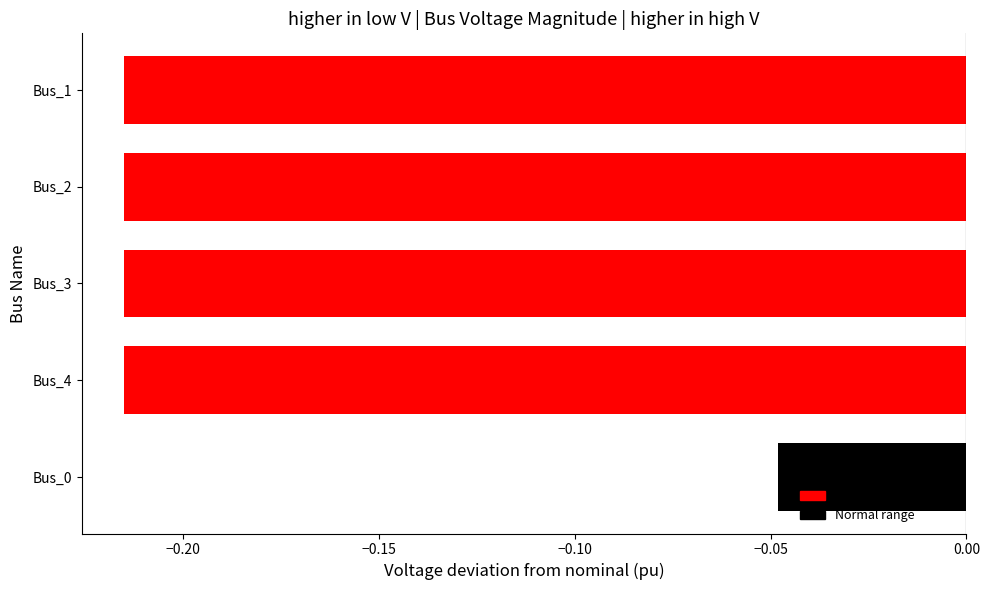

What is the minimum value shown in the chart?

-0.2